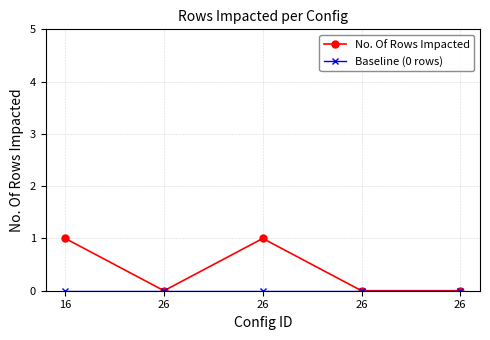

Is the value of No. Of Rows Impacted at 26 greater than the value of Baseline (0 rows) at 16?

No